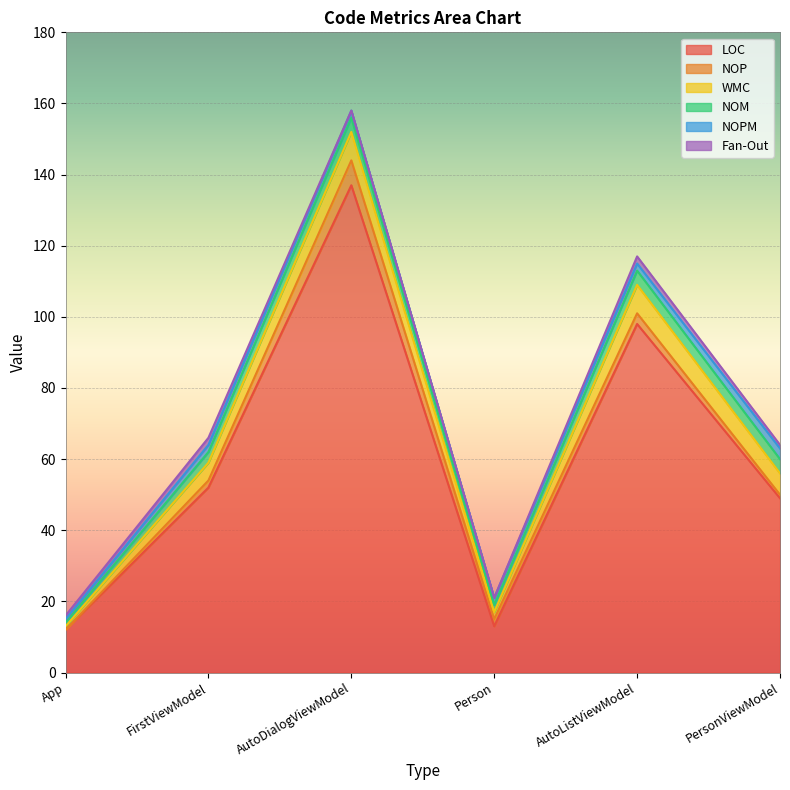

What is the value of the Fan-Out point at the 1st from the left?

1